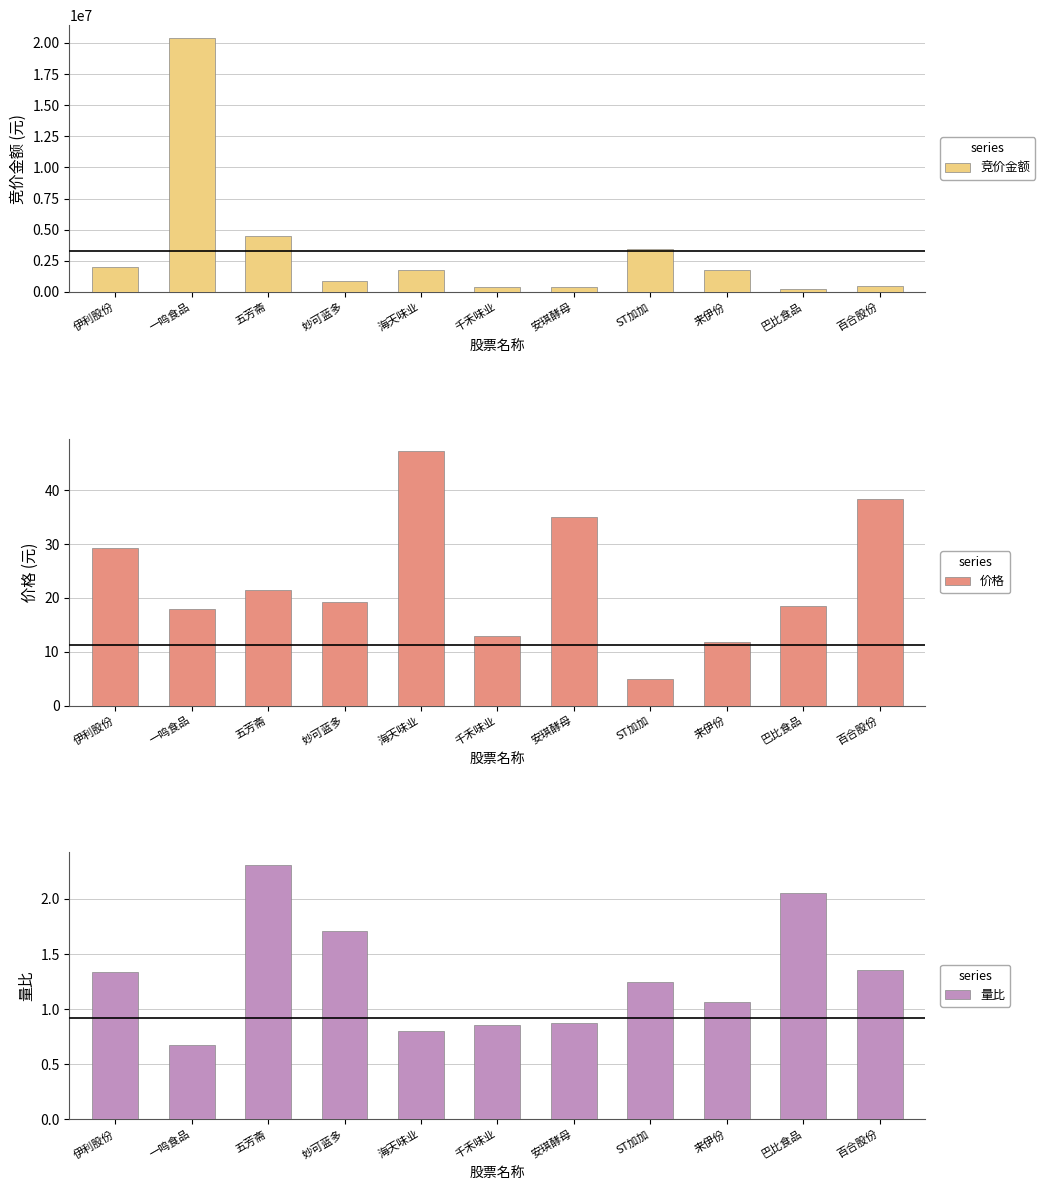

Is it true that 竞价金额 equals 30089481.6 at 一鸣食品?

False